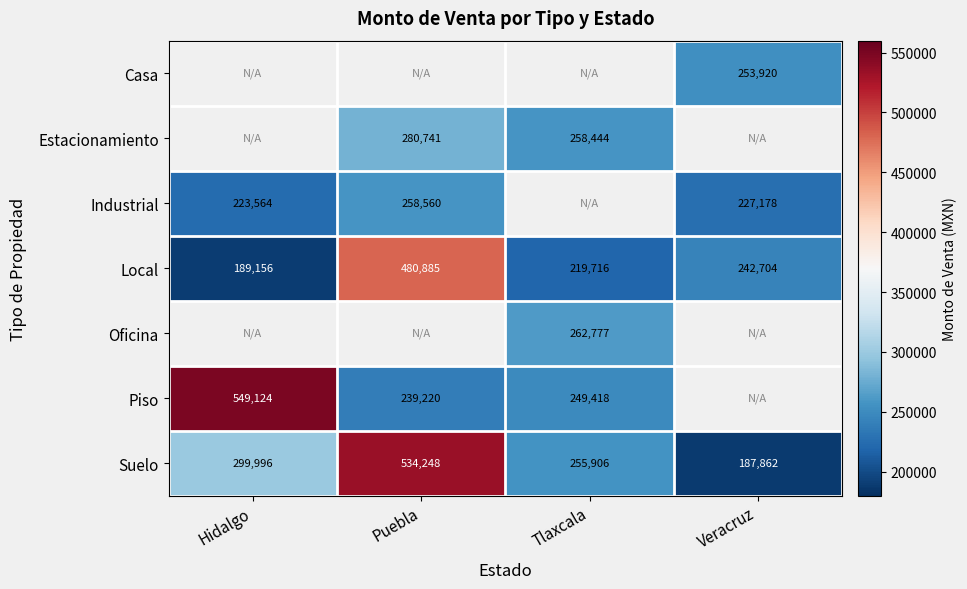

The Oficina series shows 262777 at Tlaxcala. True or false?

True